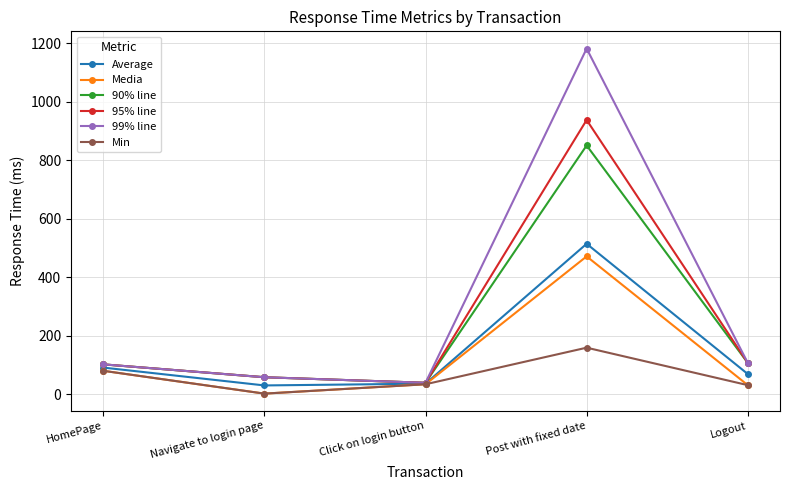

What is the approximate value of Min at Logout, to the nearest 50?

50